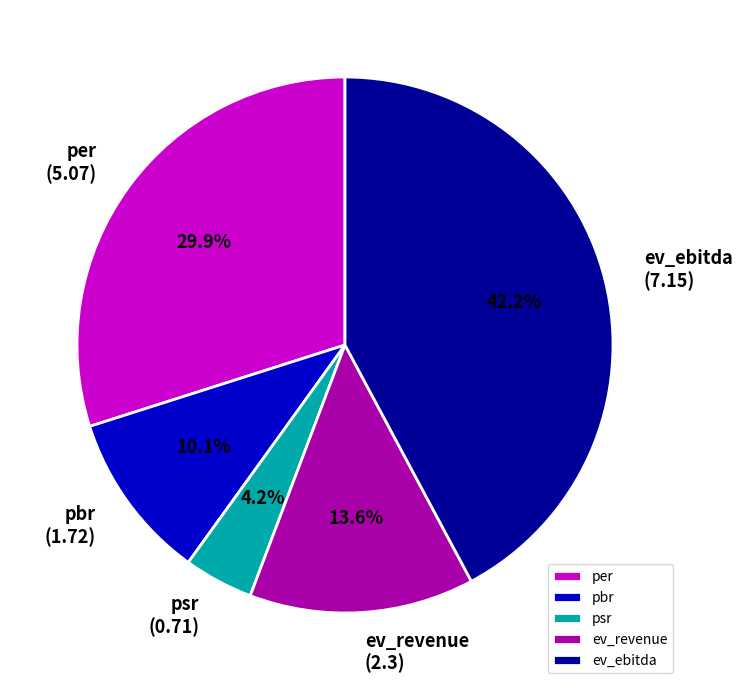

Approximately how many times larger is the value at ev_revenue compared to per?

0.5